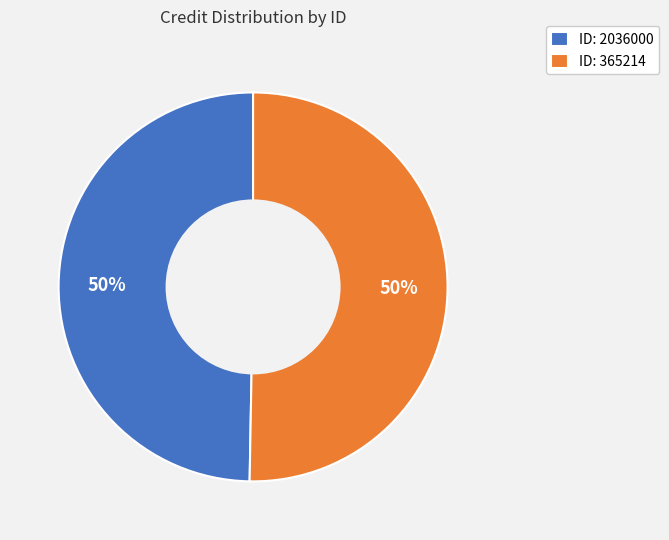

What percentage is the ID: 2036000 slice, to the nearest percent?

50%